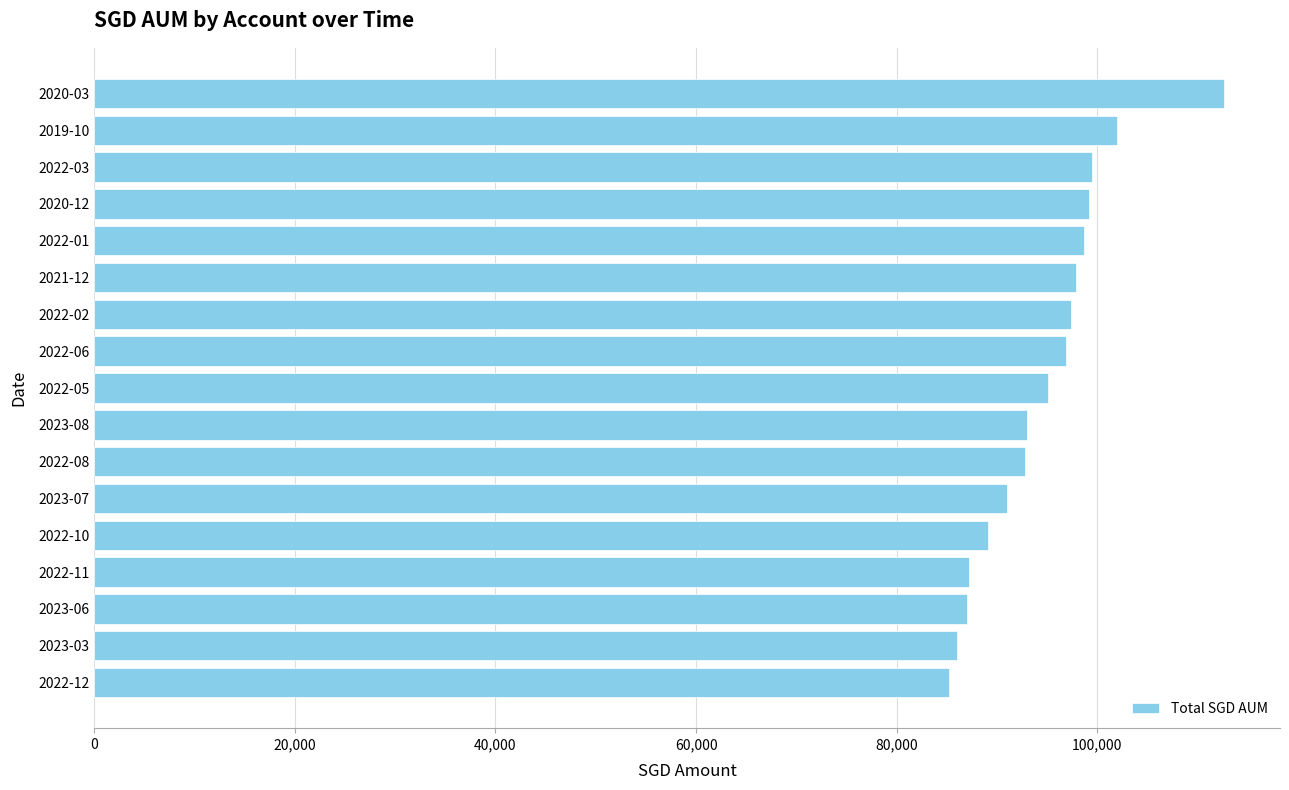

The value at 2022-06 is 50126. True or false?

False